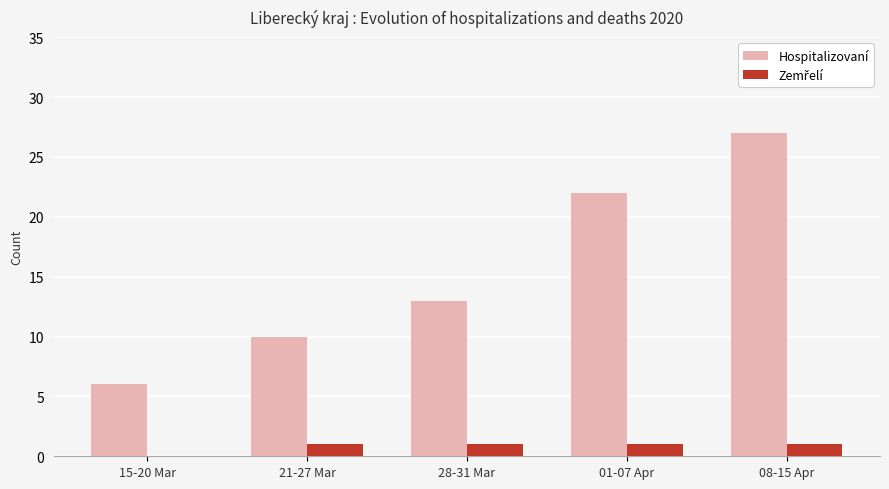

Between 28-31 Mar and 08-15 Apr, which series saw the biggest shift?

Hospitalizovaní